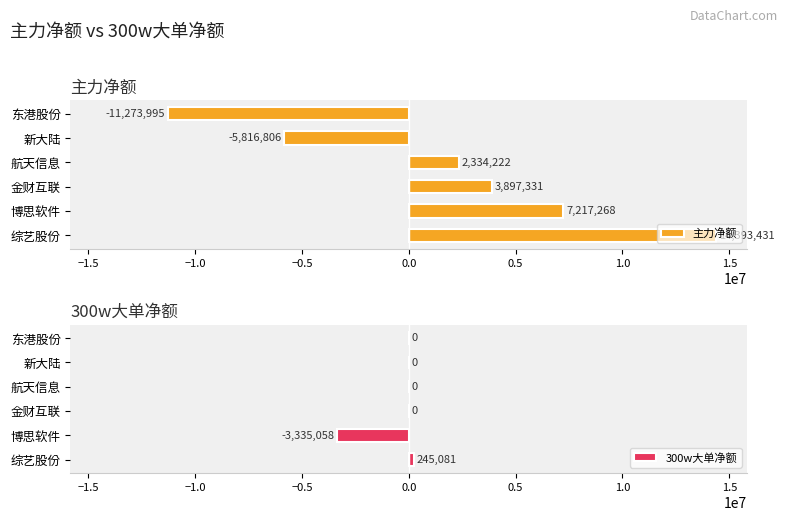

Which category has the lowest value in the 主力净额 series?

东港股份